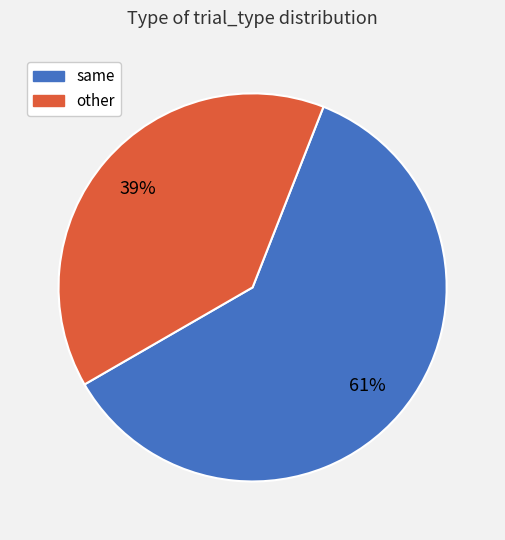

The other slice represents 45% of the pie. True or false?

False